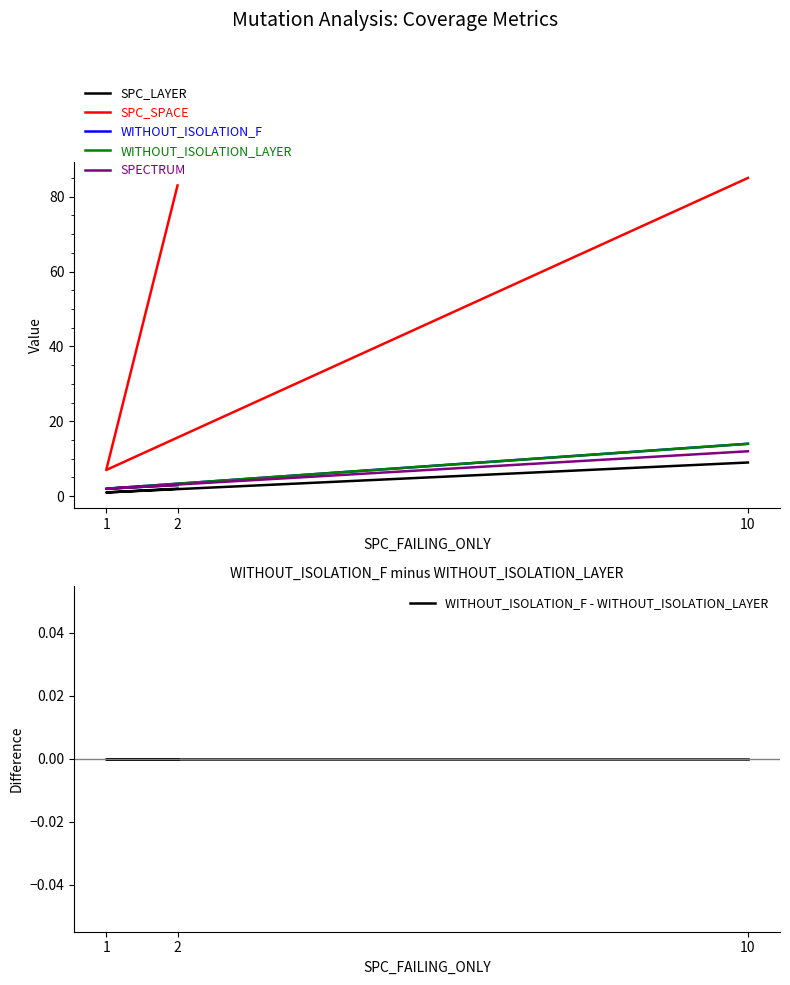

At which category is the sum across all series the highest?

10